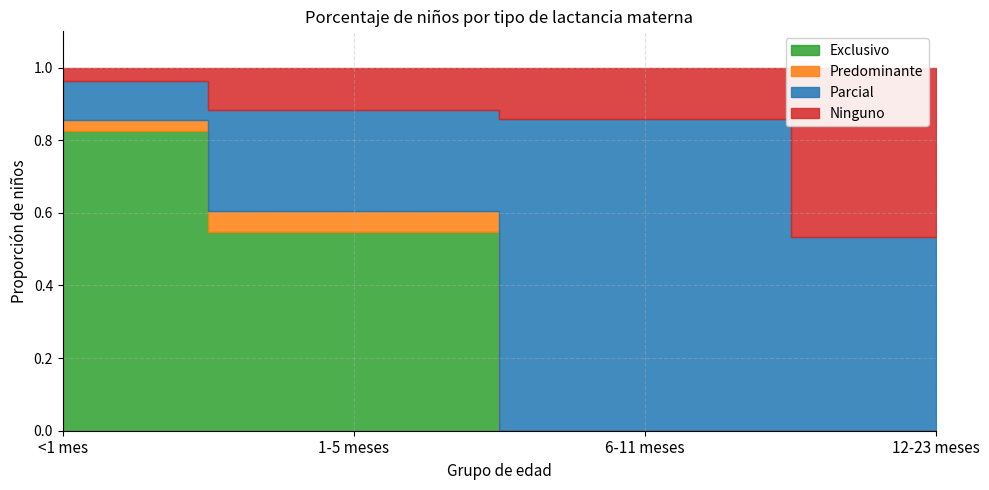

What is the label of the 2nd point from the left?

1-5 meses